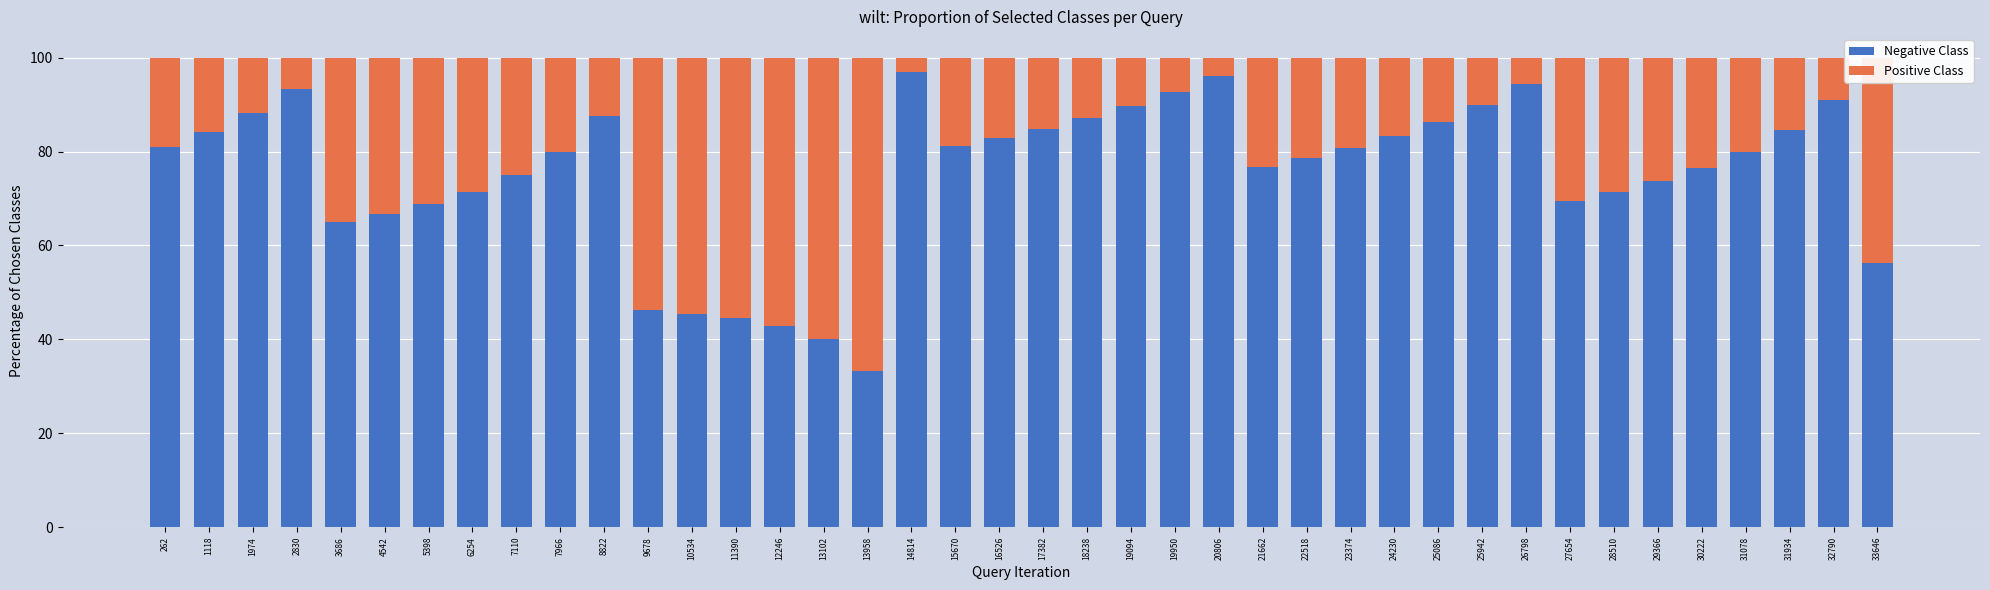

What is the total value across all series at 3686?

100.0